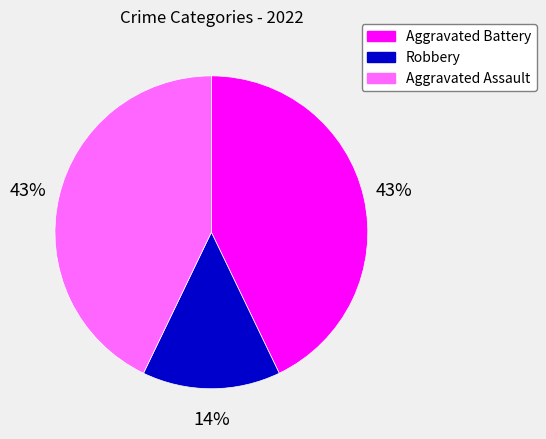

What is the smallest slice in the pie chart?

Robbery